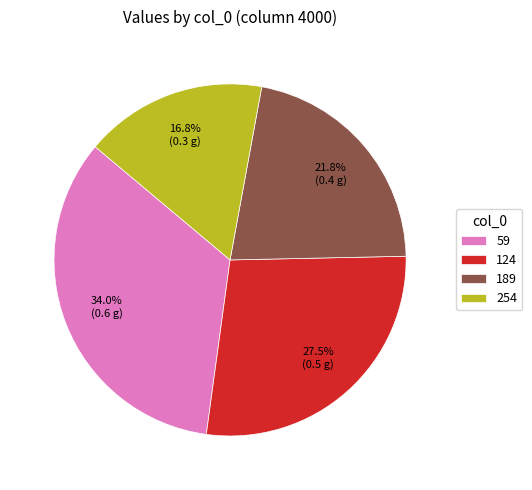

Is it true that 254 is 11% of the pie?

False